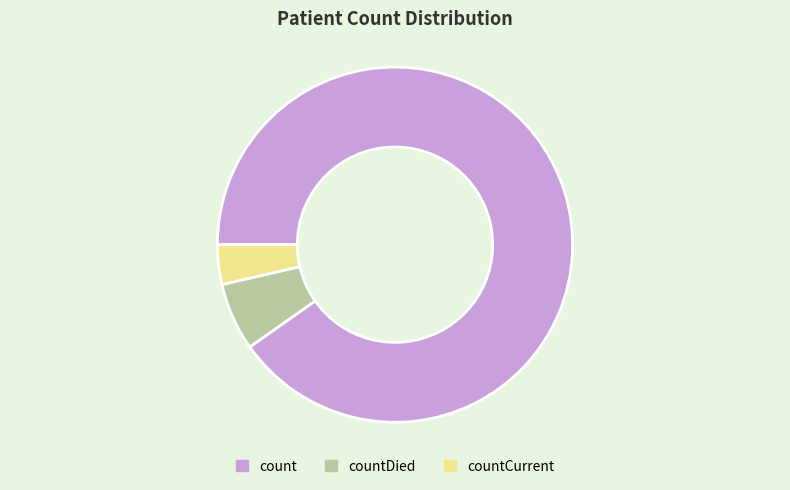

Count the number of slices in the pie.

3